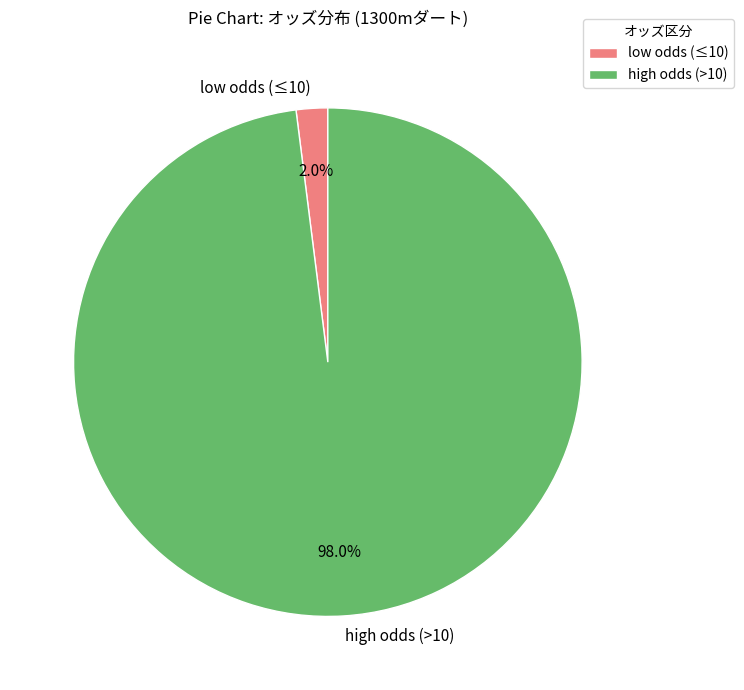

Which has a higher value, high odds (>10) or low odds (≤10)?

high odds (>10)